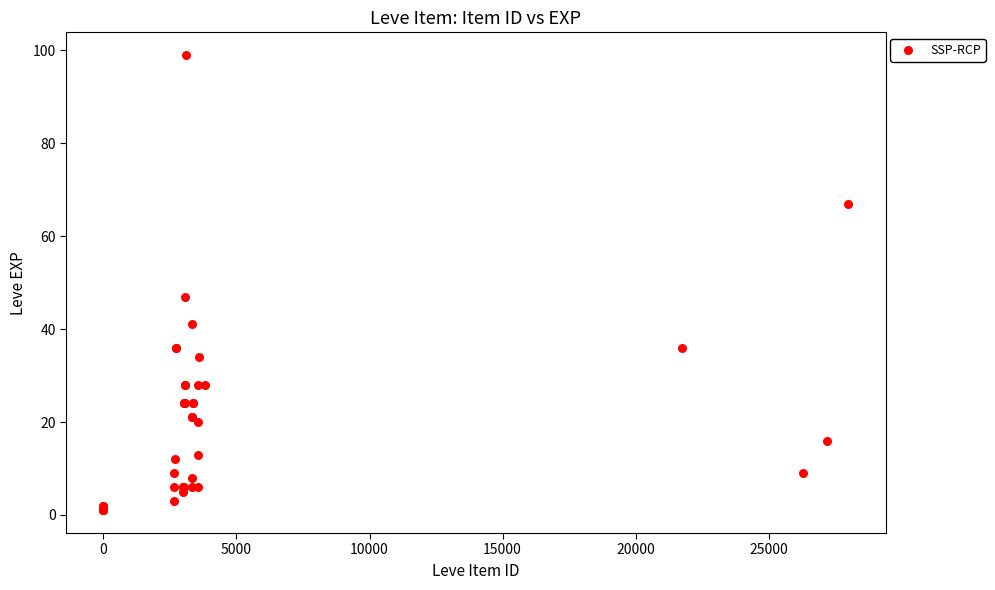

What Y value in the scatter plot is closest to 50?

47